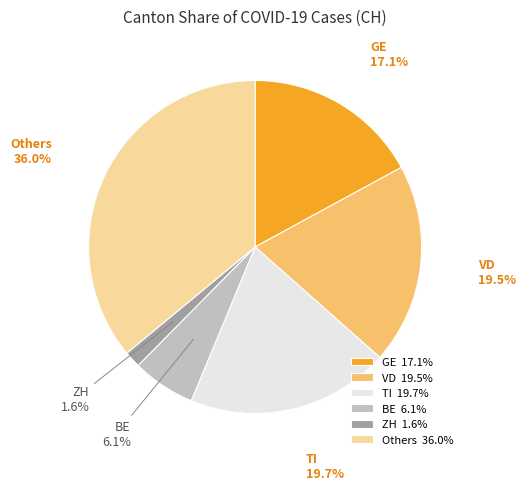

Between Others and BE, which is larger?

Others